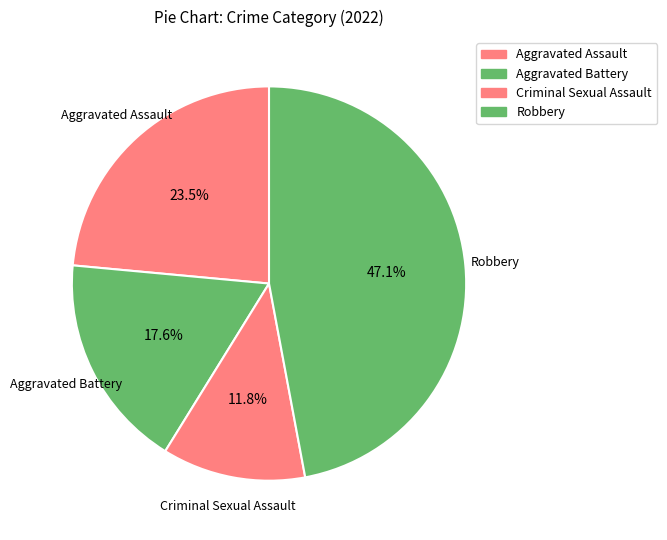

To the nearest percent, what portion does Criminal Sexual Assault represent?

12%